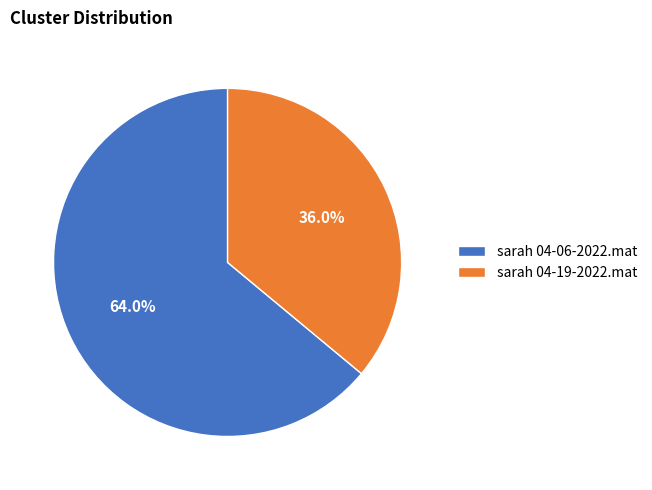

To the nearest percent, what is the average slice percentage?

50%